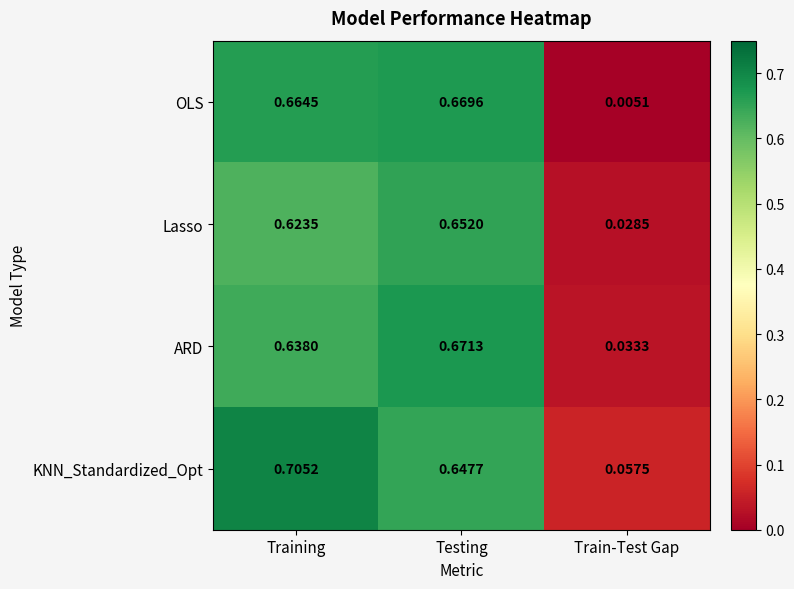

Which series changed the most between Testing and Train-Test Gap?

OLS